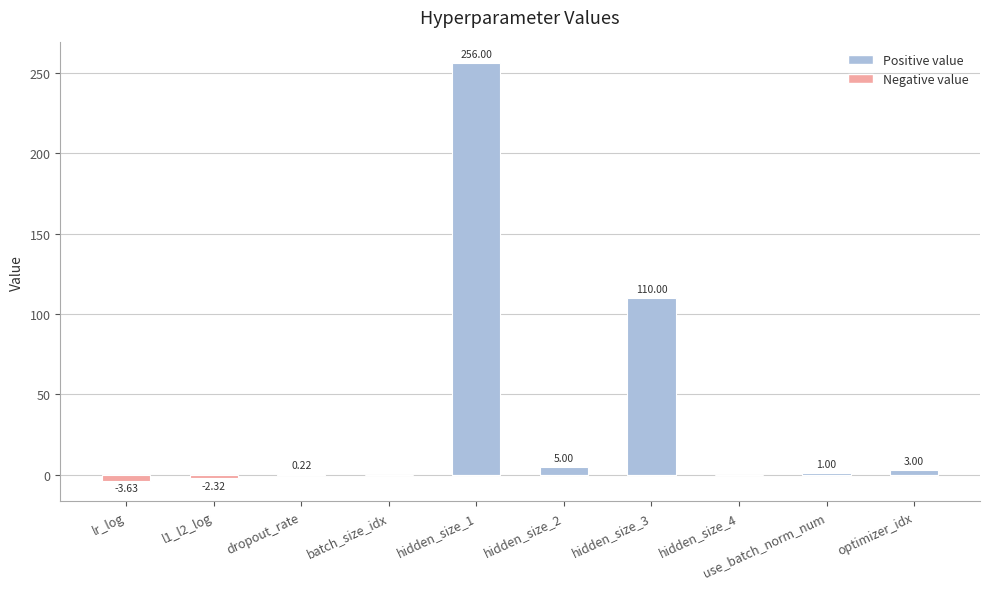

How many Negative value values are between 0 and 1?

8